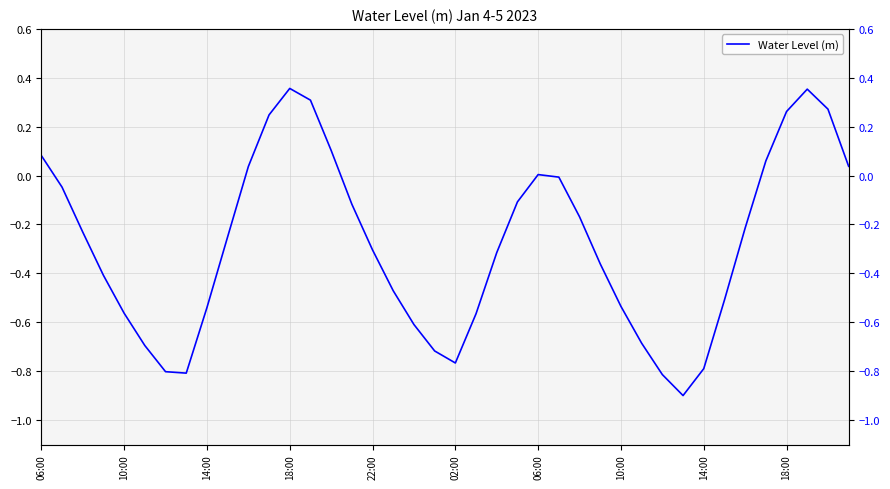

Is it true that the value at 19 is -0.7?

True